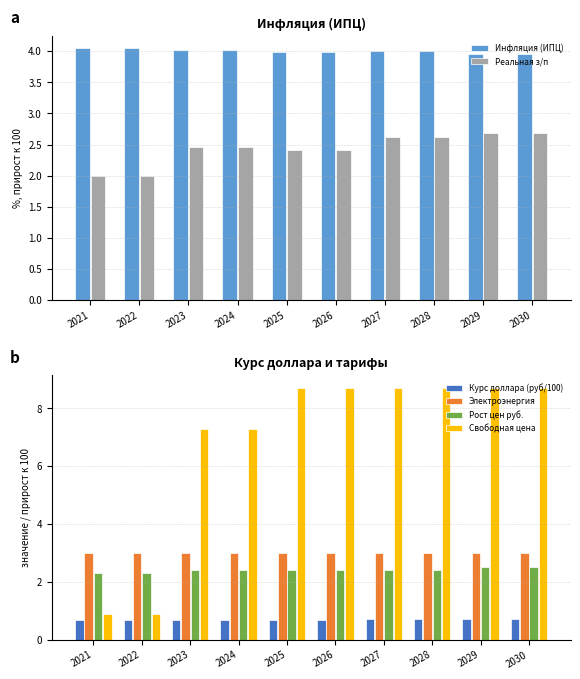

How many data points in Свободная цена are less than 8?

4